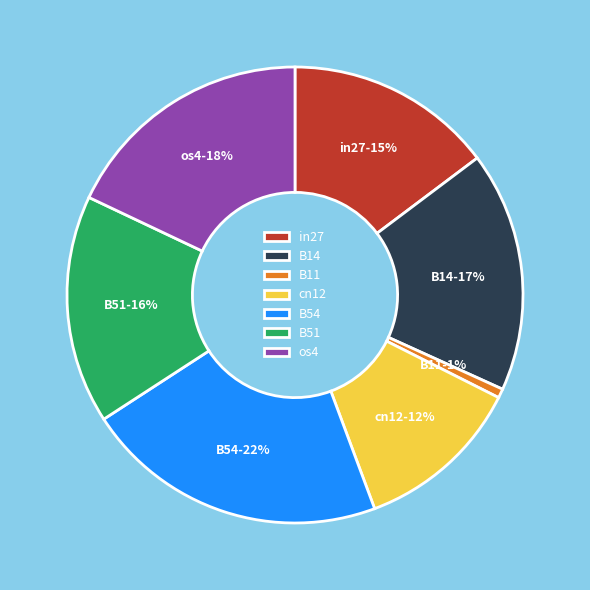

To the nearest percent, what is the difference between the largest and smallest slice percentages?

21%